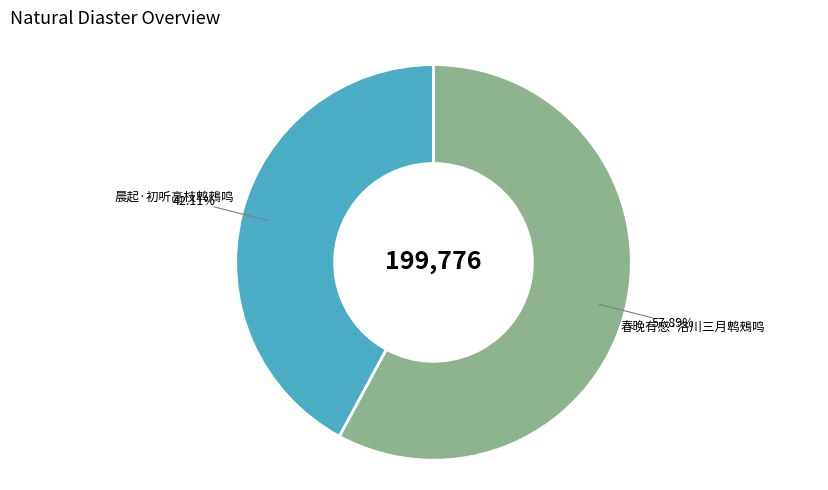

What is the largest slice in the pie chart?

春晚有感·洛川三月鹎鵊鸣